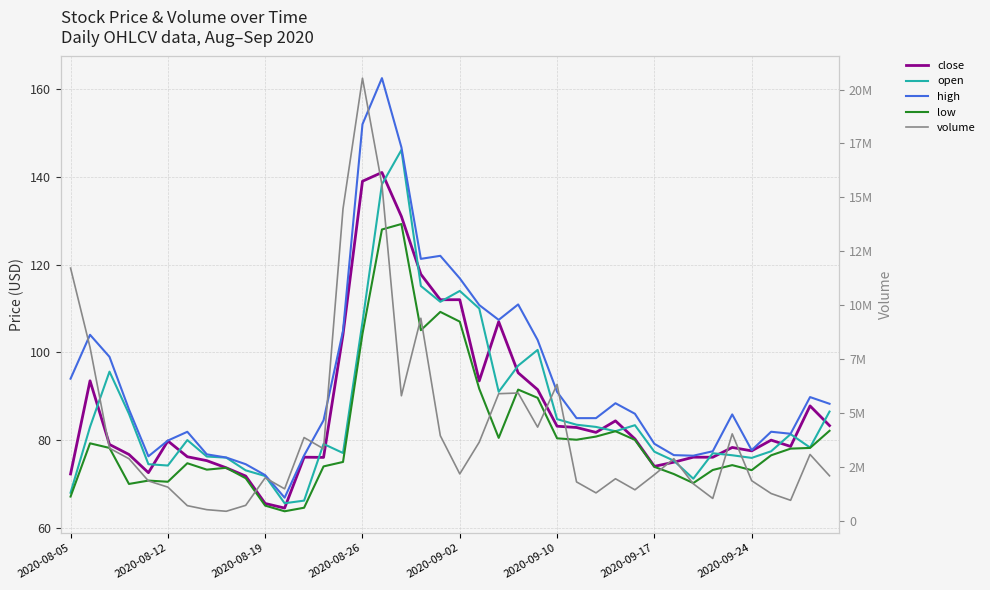

How many values in the high series are below 86?

20